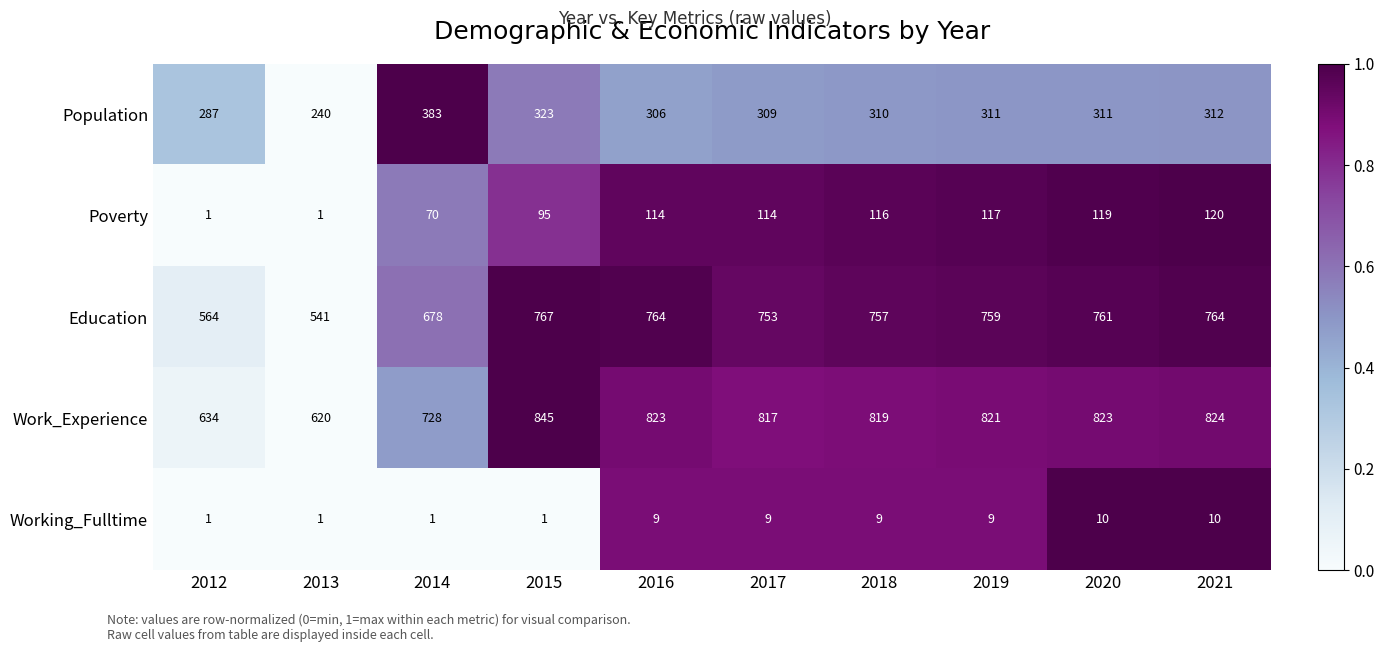

Read the Work_Experience value at 2021, to the nearest 10.

820